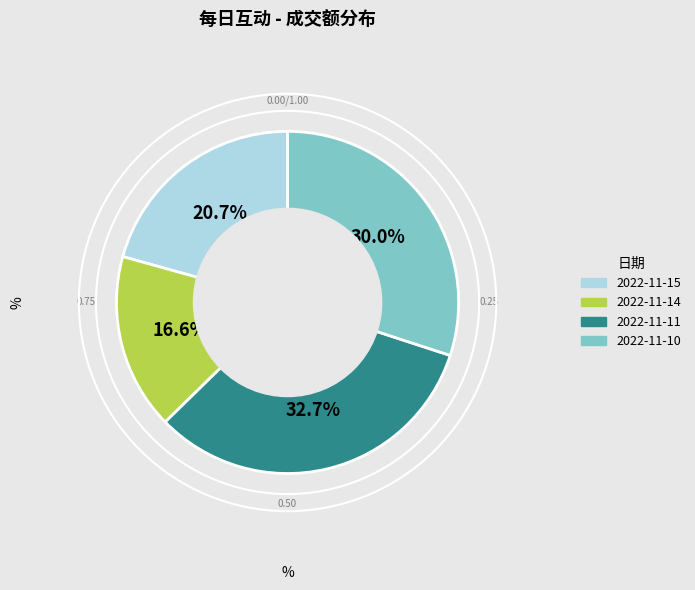

Is there a majority slice in this chart?

No